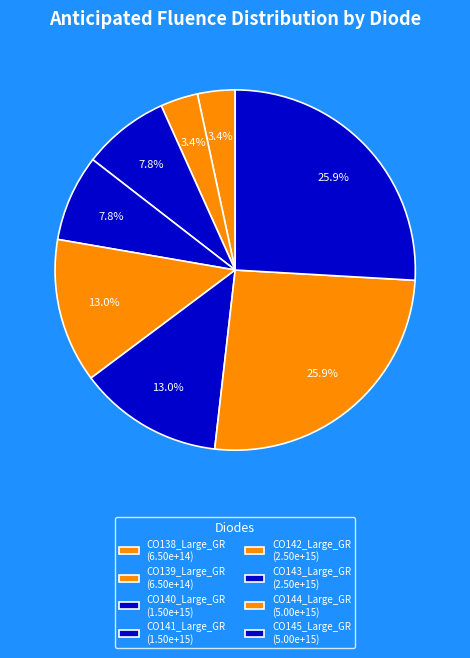

What is the total percentage of CO141_Large_GR and CO140_Large_GR?

15.5%